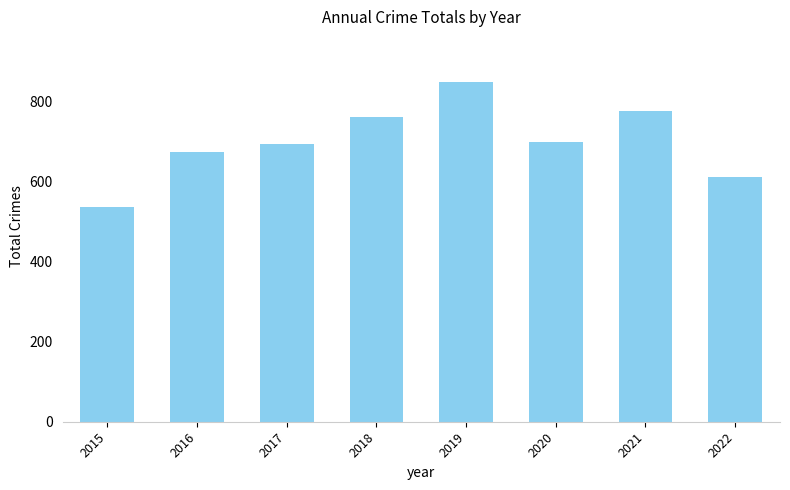

Reading left to right, transcribe all the data shown in this chart.

535	672	692	760	847	699	776	611